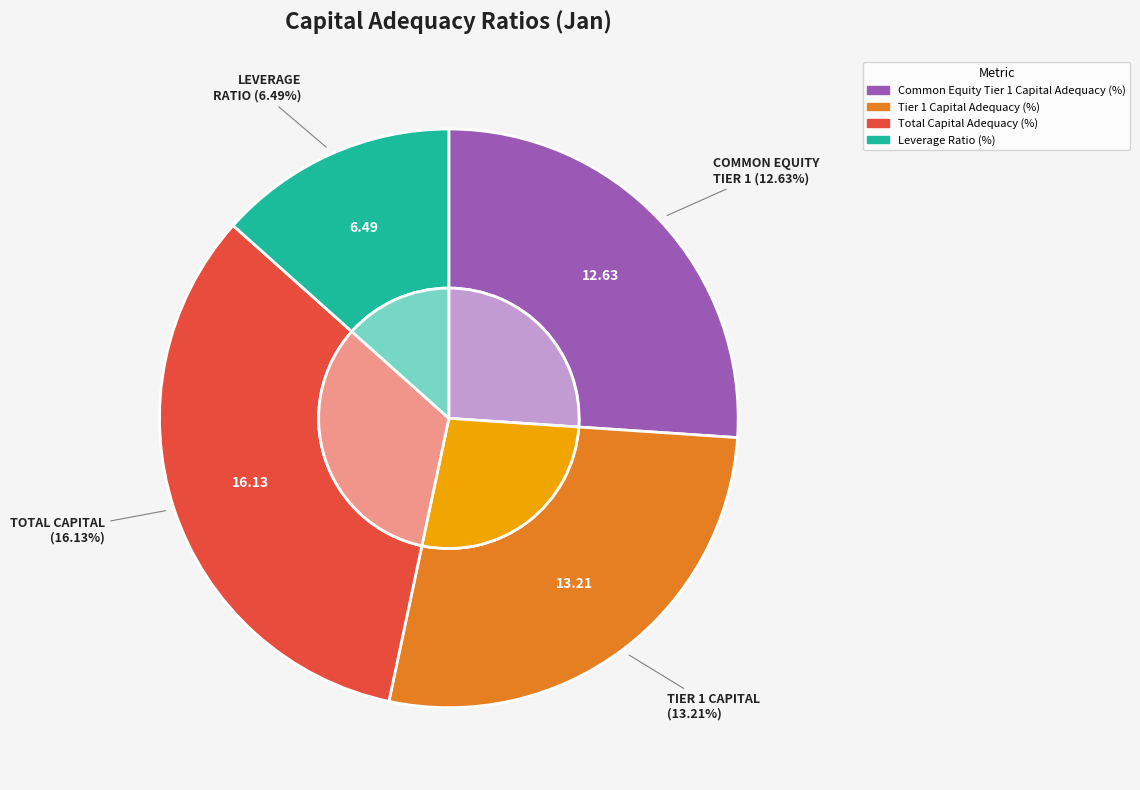

How many slices are in this pie chart?

4